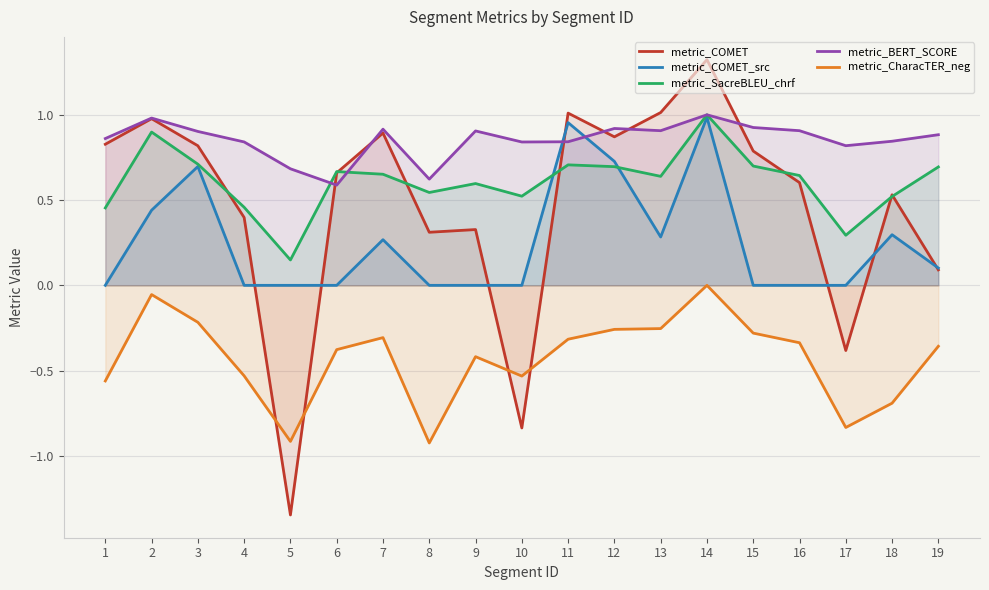

What are all the series names shown in the legend?

metric_COMET, metric_COMET_src, metric_SacreBLEU_chrf, metric_BERT_SCORE, metric_CharacTER_neg